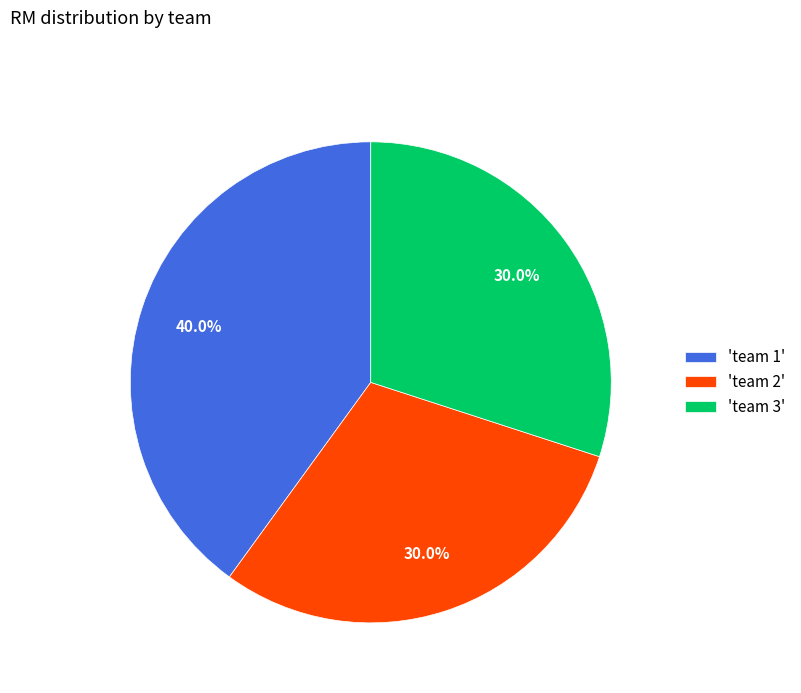

How many segments does this pie chart have?

3